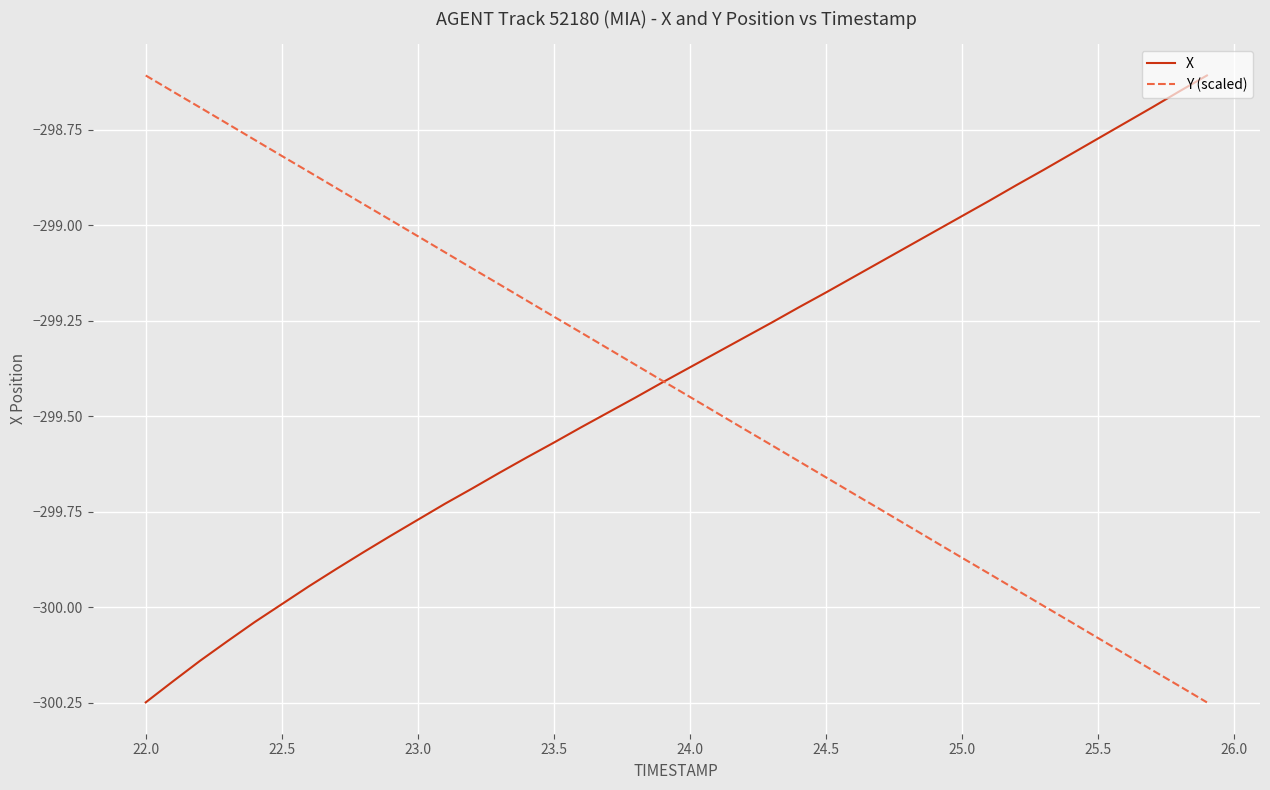

What is the total value across all series at 23.5?

-598.8